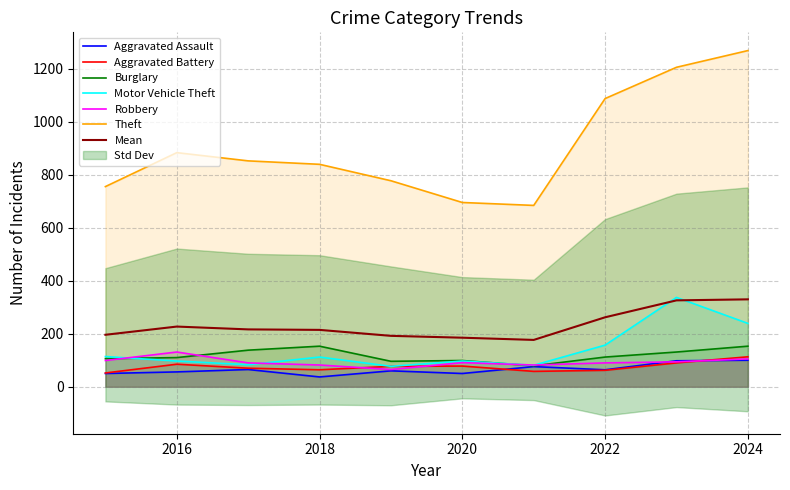

The Motor Vehicle Theft series shows 112 at 2018. True or false?

True